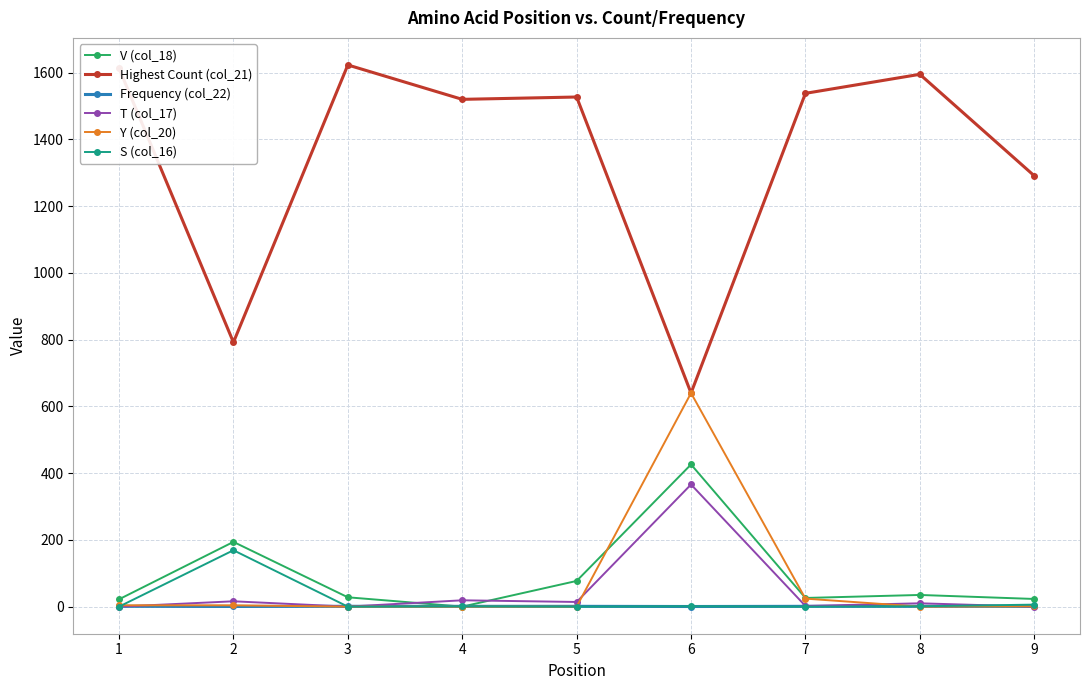

Which category has the highest value in the Y (col_20) series?

6